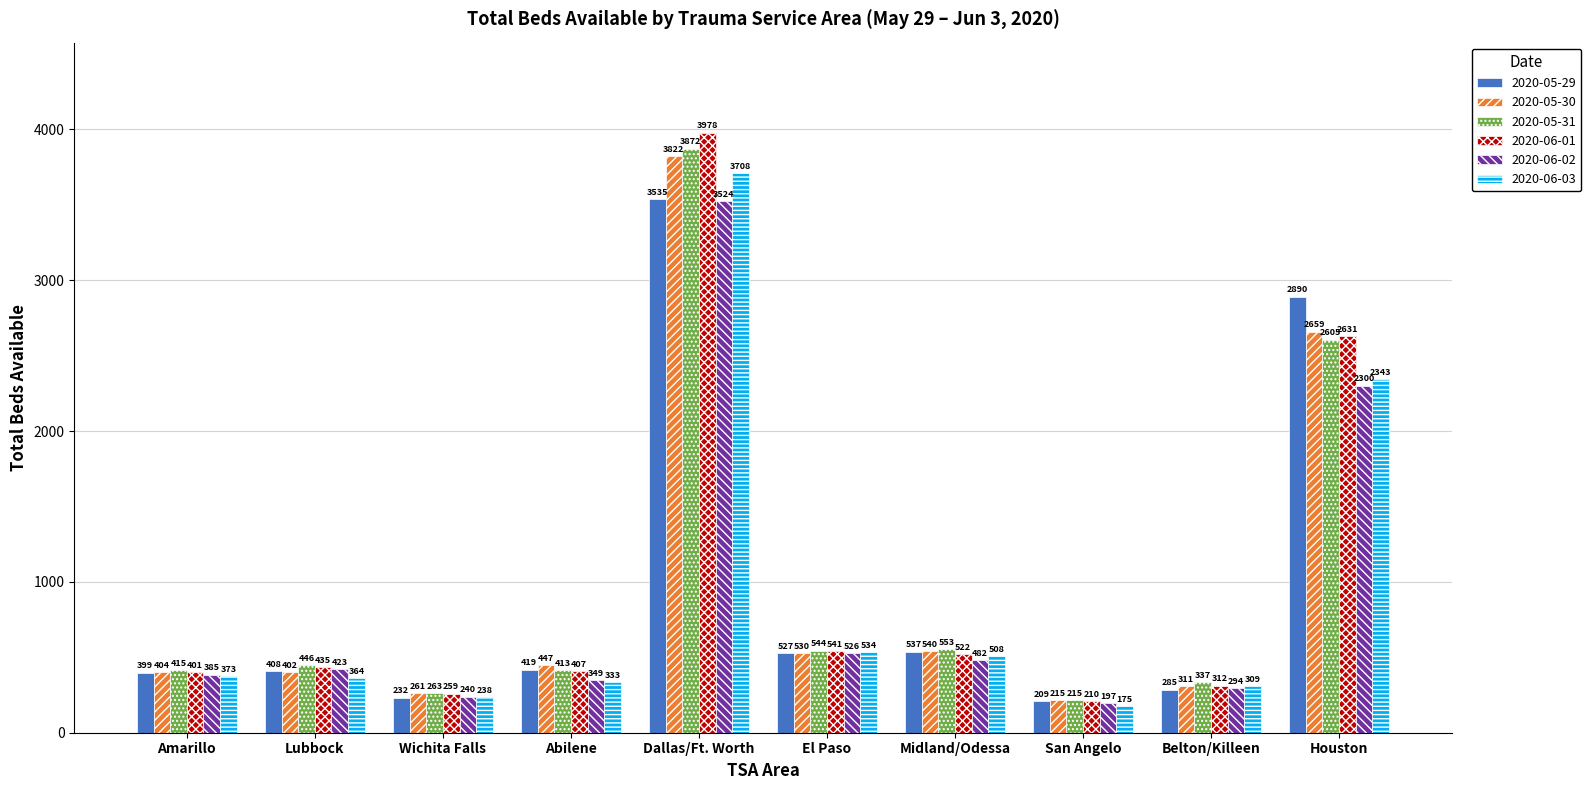

Where is 2020-06-03 nearest to the value 1941?

Houston